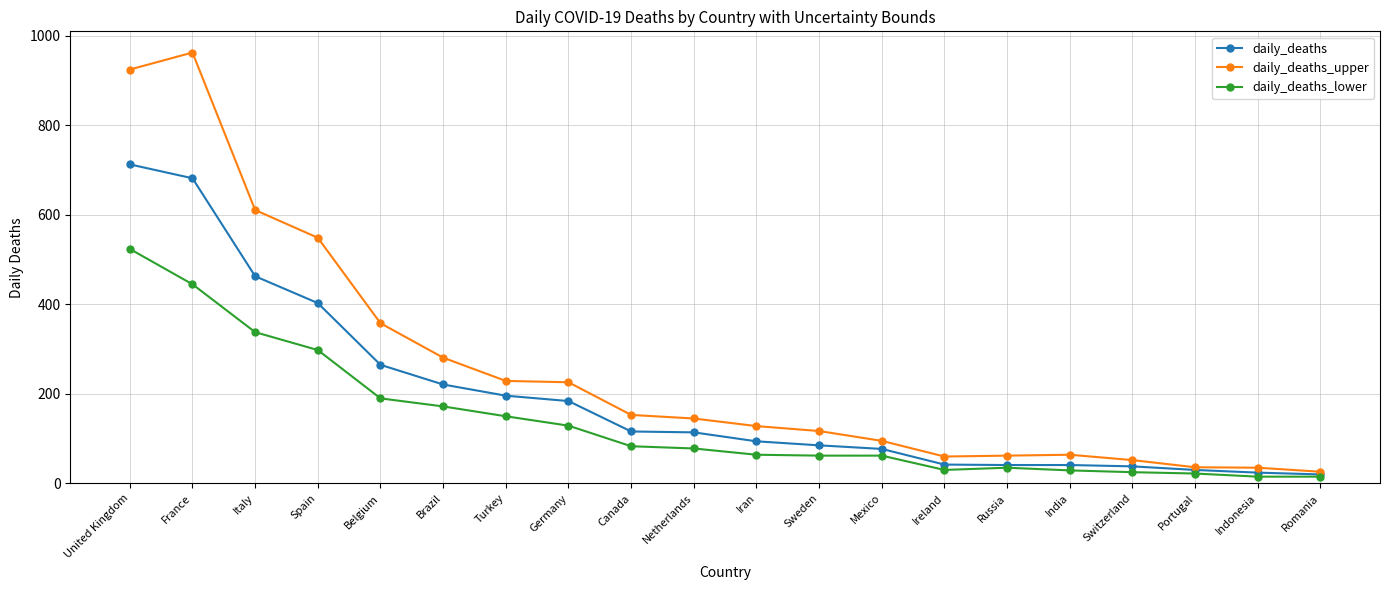

What is the difference between the maximum and minimum values in the daily_deaths series?

693